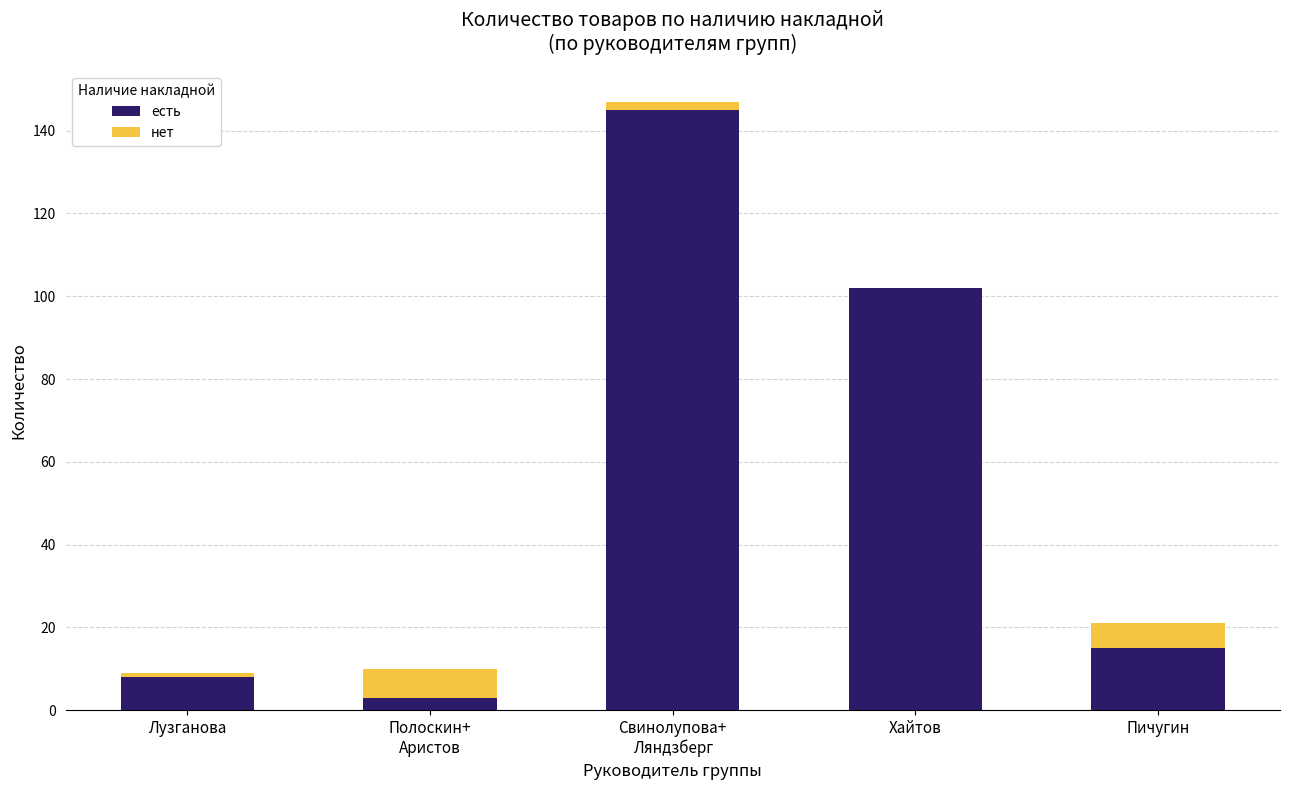

Where is есть nearest to the value 74?

Хайтов